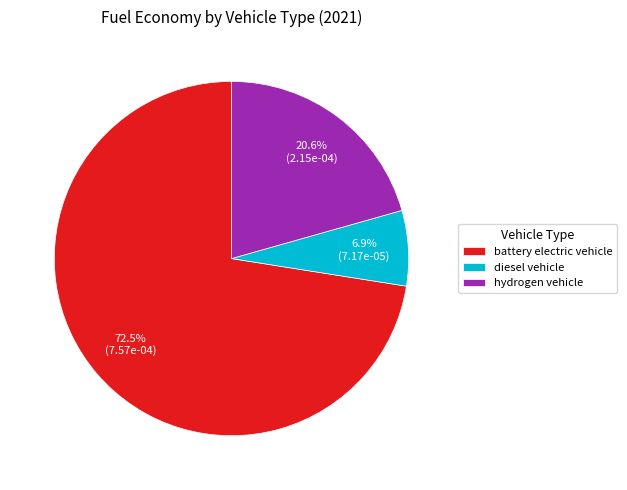

Is battery electric vehicle the majority of the pie?

Yes